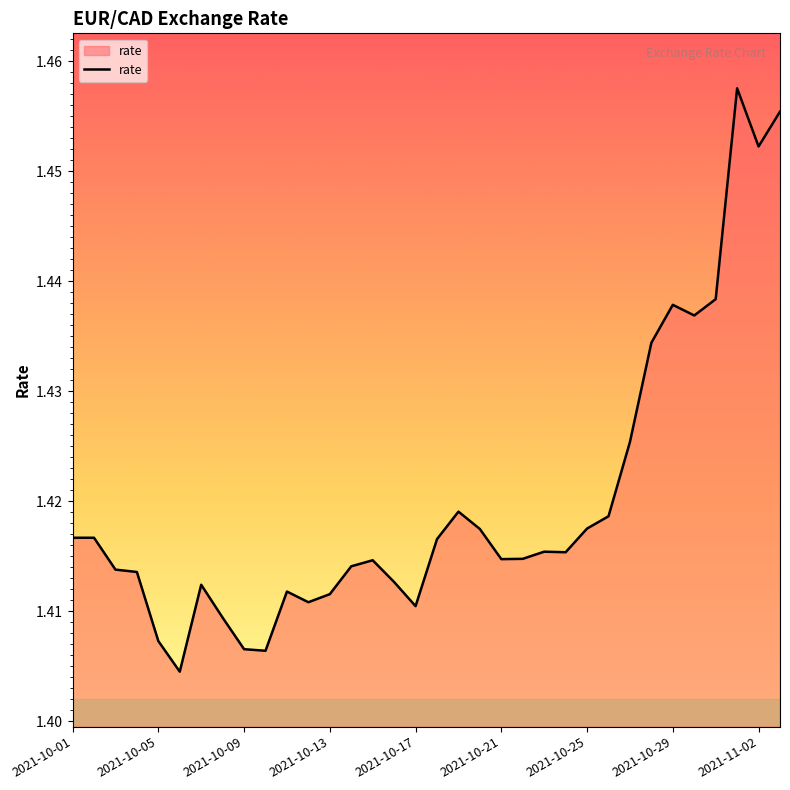

What is the average value?

1.4